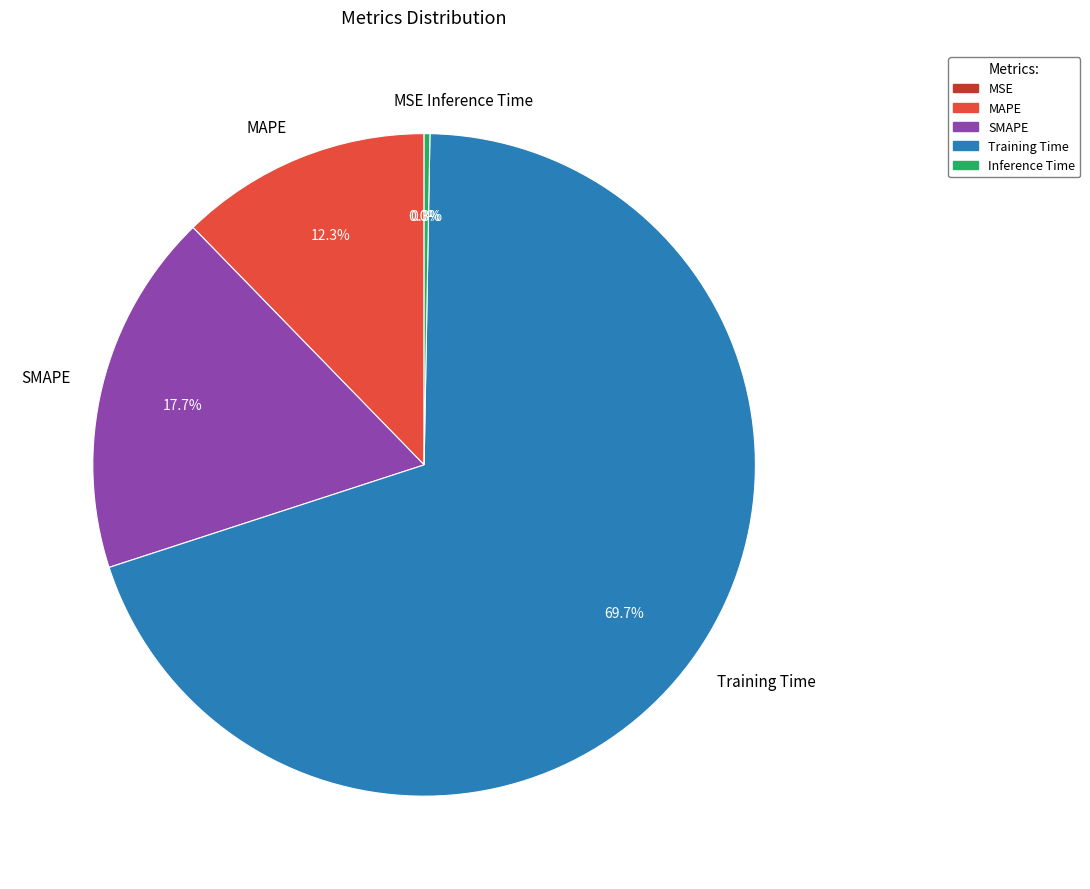

To the nearest percent, what is the difference between the largest and smallest slice percentages?

70%